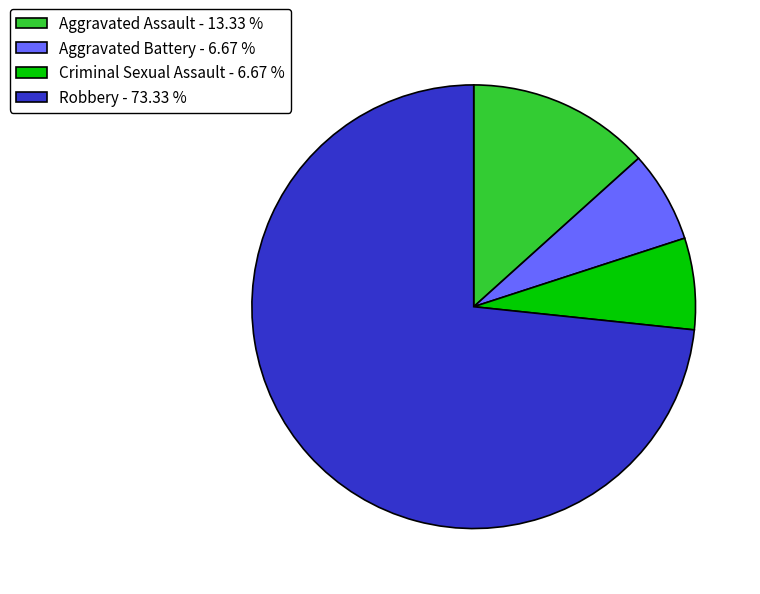

Combined, do Aggravated Battery - 6.67 % and Robbery - 73.33 % account for over 50%?

Yes